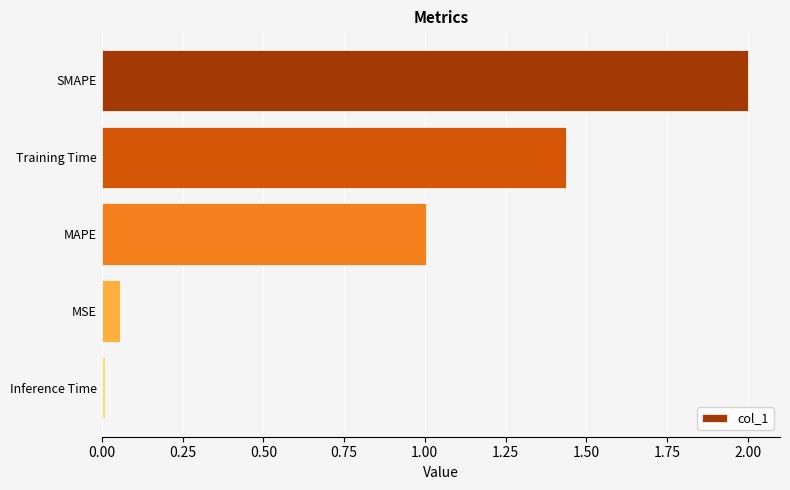

List the labels in order of value, smallest first.

Inference Time, MSE, MAPE, Training Time, SMAPE